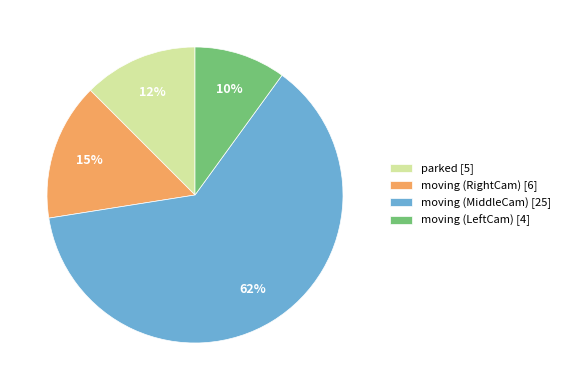

Count the number of slices in the pie.

4